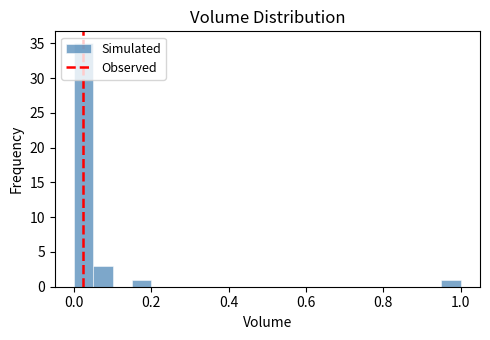

Around what value on the x-axis is the tallest bar? Give the approximate position of its centre, as read against the axis.

0.02